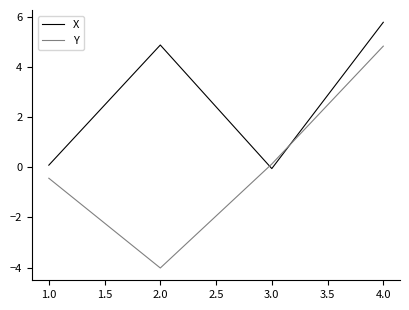

At which label is X closest to 2?

1.0